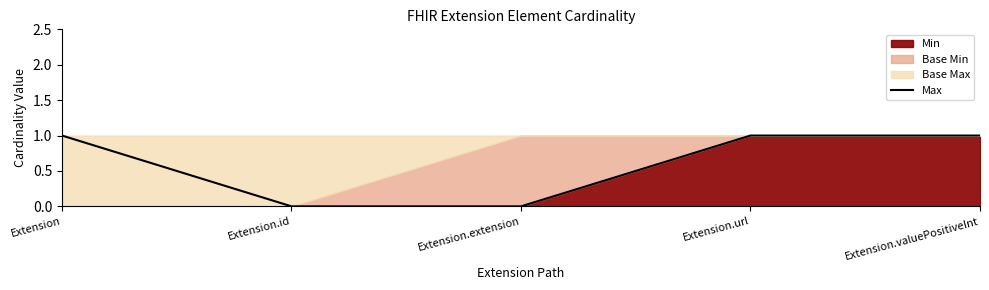

What is the greatest value displayed?

1